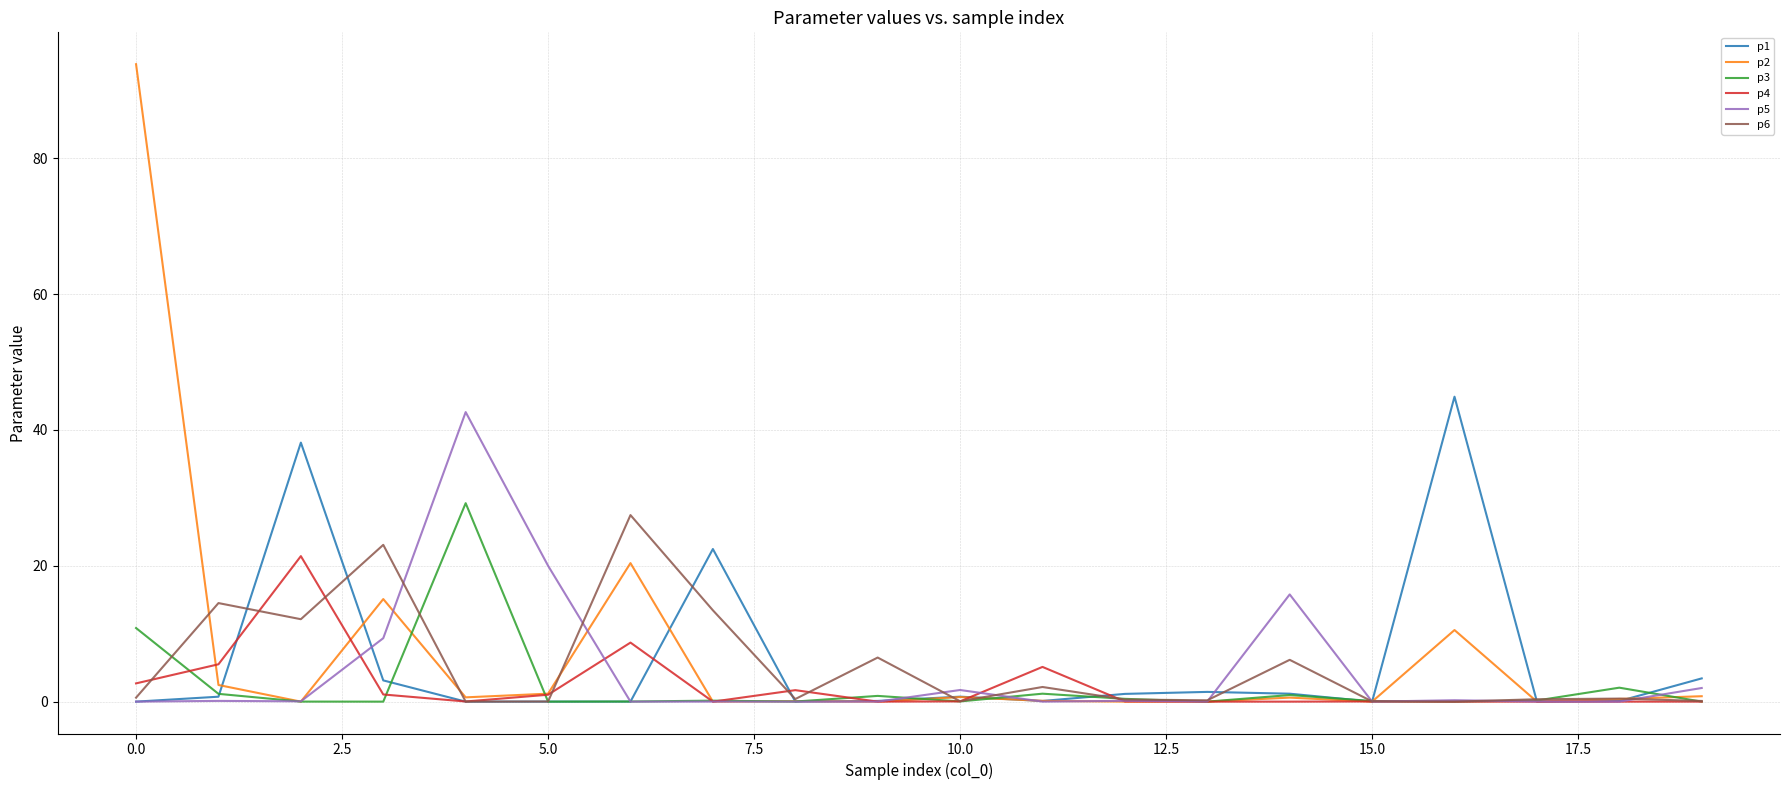

What is the maximum value shown in the chart?

93.8